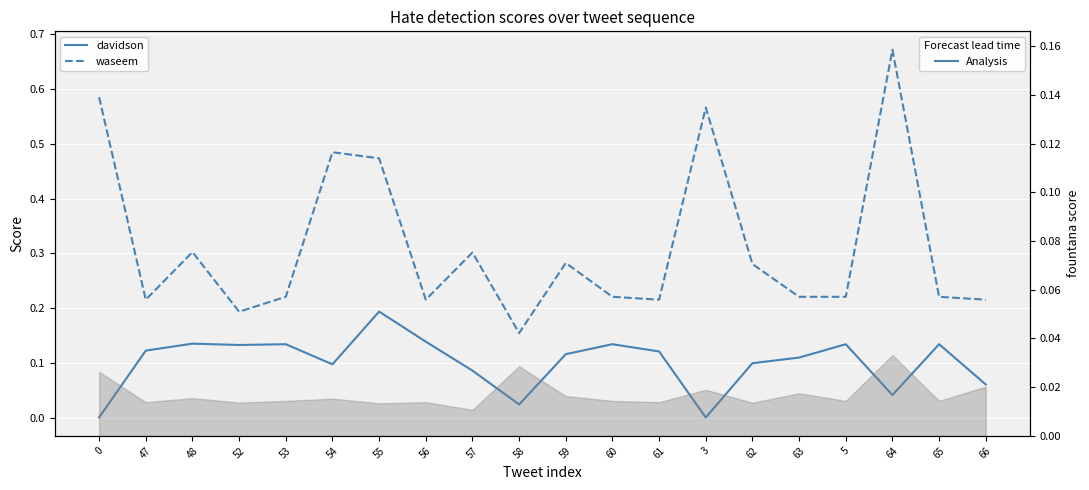

Count the number of categories in the chart.

20